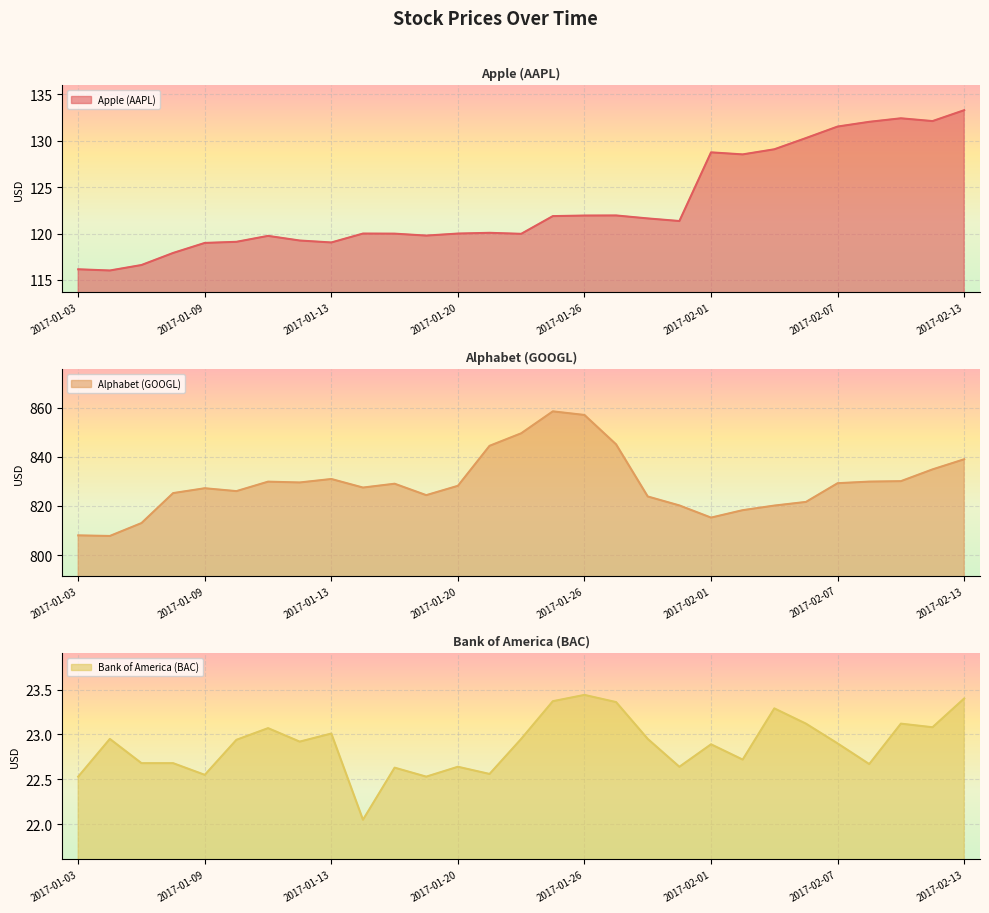

What position from the left is 2017-02-08?

26